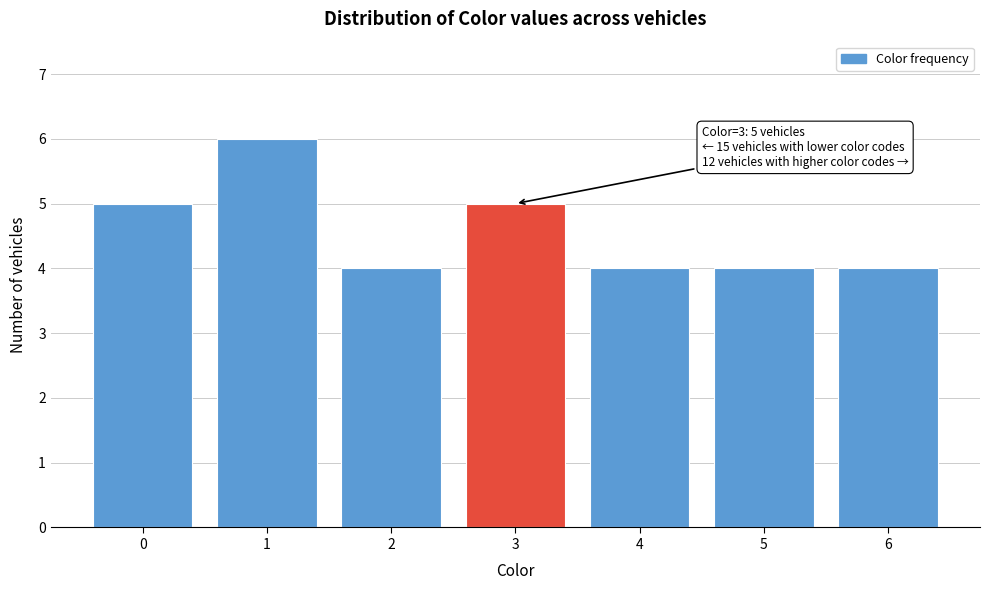

Reading right to left, what are all the values shown in this chart?

6=4	5=4	4=4	3=5	2=4	1=6	0=5